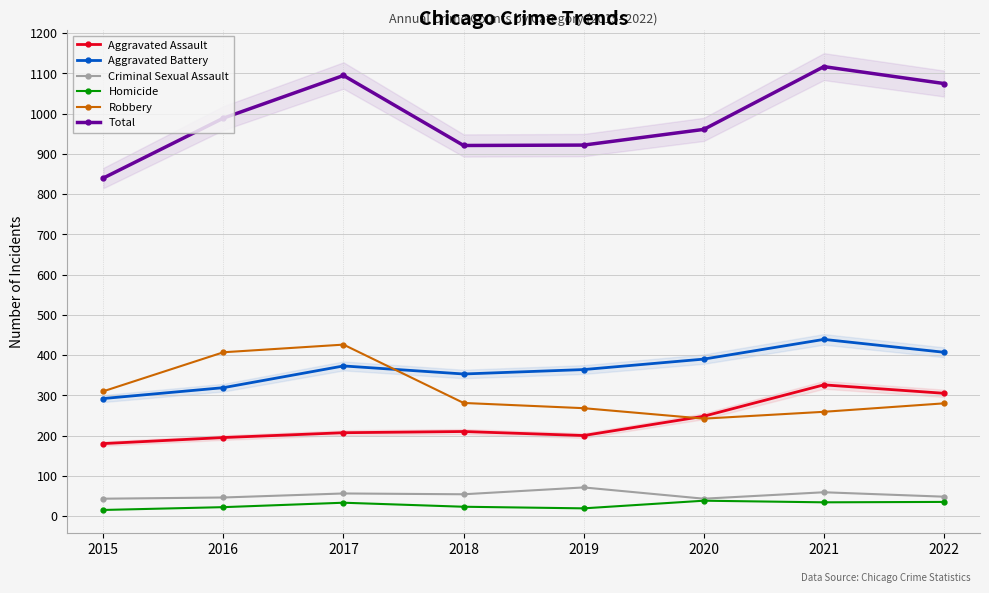

What is the value of the Homicide point at the 1st from the left?

15